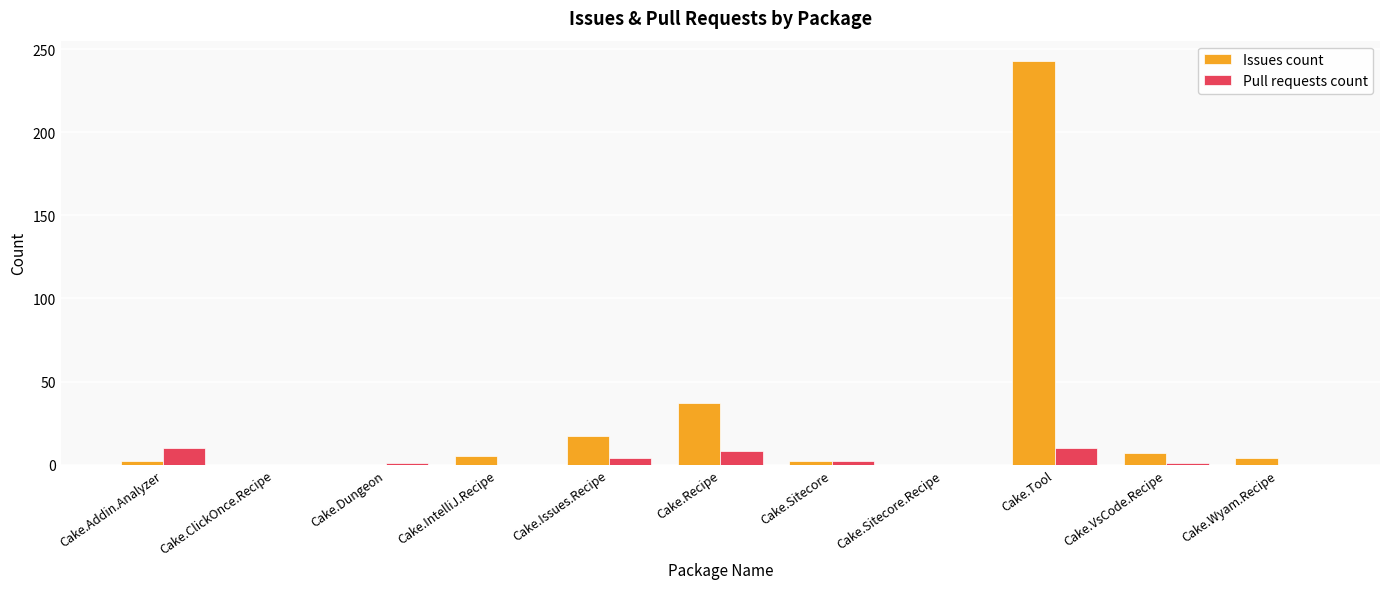

Which category has the highest value across all series?

Cake.Tool